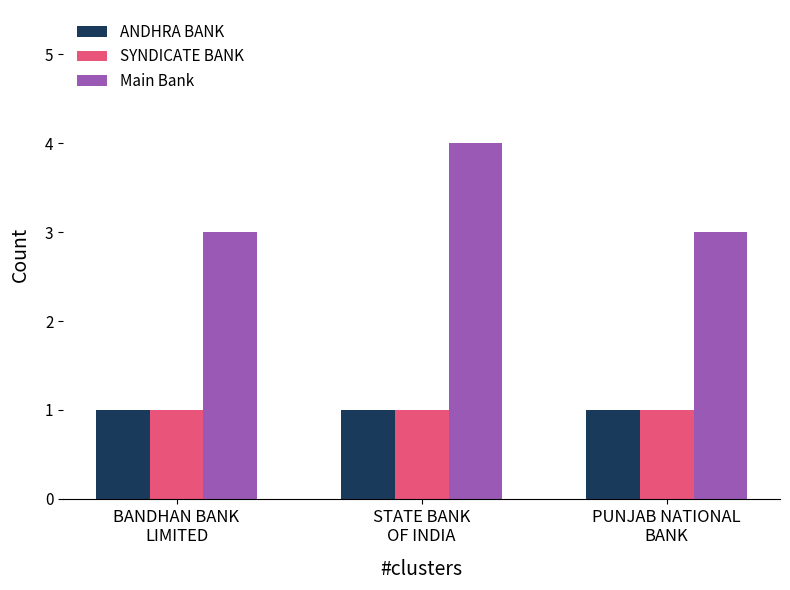

What is the value of the SYNDICATE BANK bar at the 1st from the left?

1